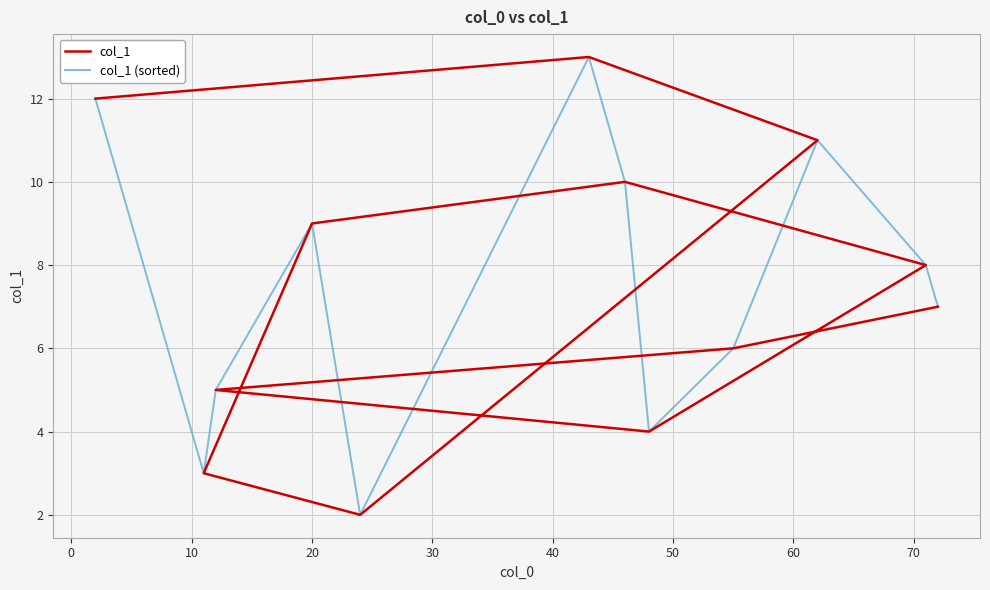

Does the chart have visible grid lines?

Yes